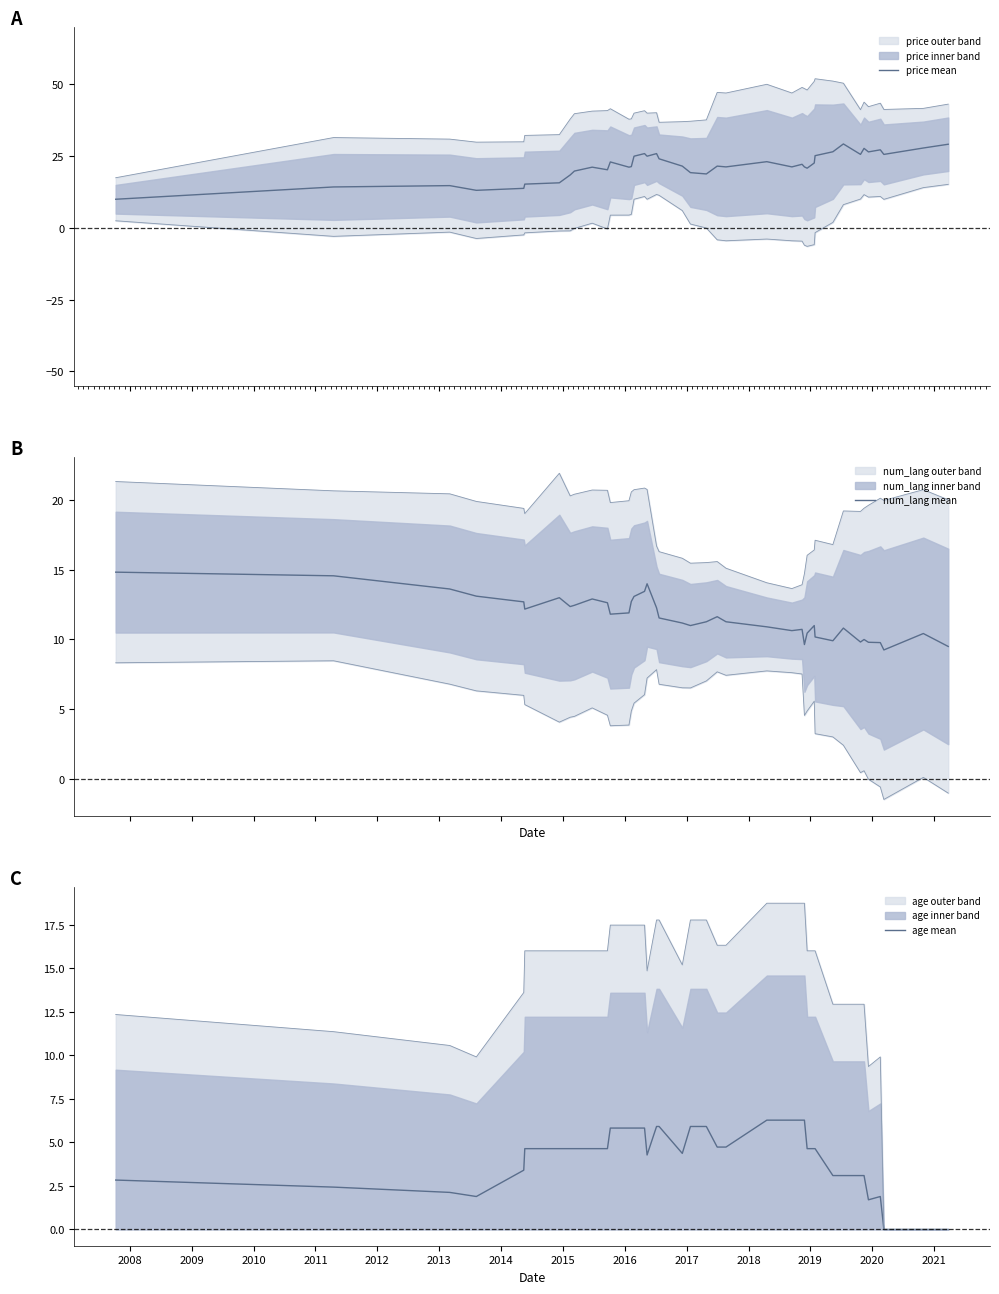

Reading left to right, what are all the values shown in this chart?

price mean: 10.0	14.3	14.7	13.1	13.8	15.3	15.7	18.4	19.8	21.2	20.3	23.0	21.2	21.4	25.0	25.9	25.0	25.9	24.1	21.5	19.3	18.8	21.5	21.3	23.1	21.3	22.2	21.3	20.8	22.6	25.2	26.5	29.3	25.6	27.7	26.5	27.2	25.6	27.8	29.2
num_lang mean: 14.8	14.6	13.6	13.1	12.7	12.2	13.0	12.4	12.5	12.9	12.6	11.8	11.9	12.7	13.1	13.5	14.0	12.3	11.5	11.2	11.0	11.3	11.6	11.3	10.9	10.6	10.7	9.6	10.5	11.0	10.2	9.9	10.8	9.8	10.0	9.8	9.8	9.2	10.4	9.5
age mean: 2.8	2.4	2.1	1.9	3.4	4.6	4.6	4.6	4.6	4.6	4.6	5.8	5.8	5.8	5.8	5.8	4.3	5.9	5.9	4.4	5.9	5.9	4.7	4.7	6.3	6.3	6.3	6.3	4.6	4.6	4.6	3.1	3.1	3.1	3.1	1.7	1.9	0.0	0.0	0.0